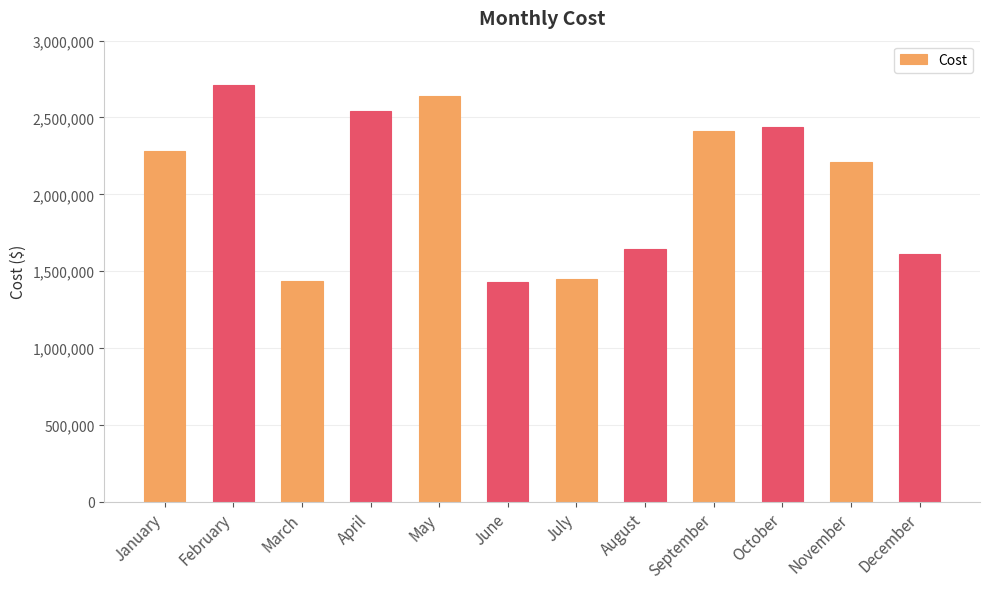

Which category has the highest value across all series?

February